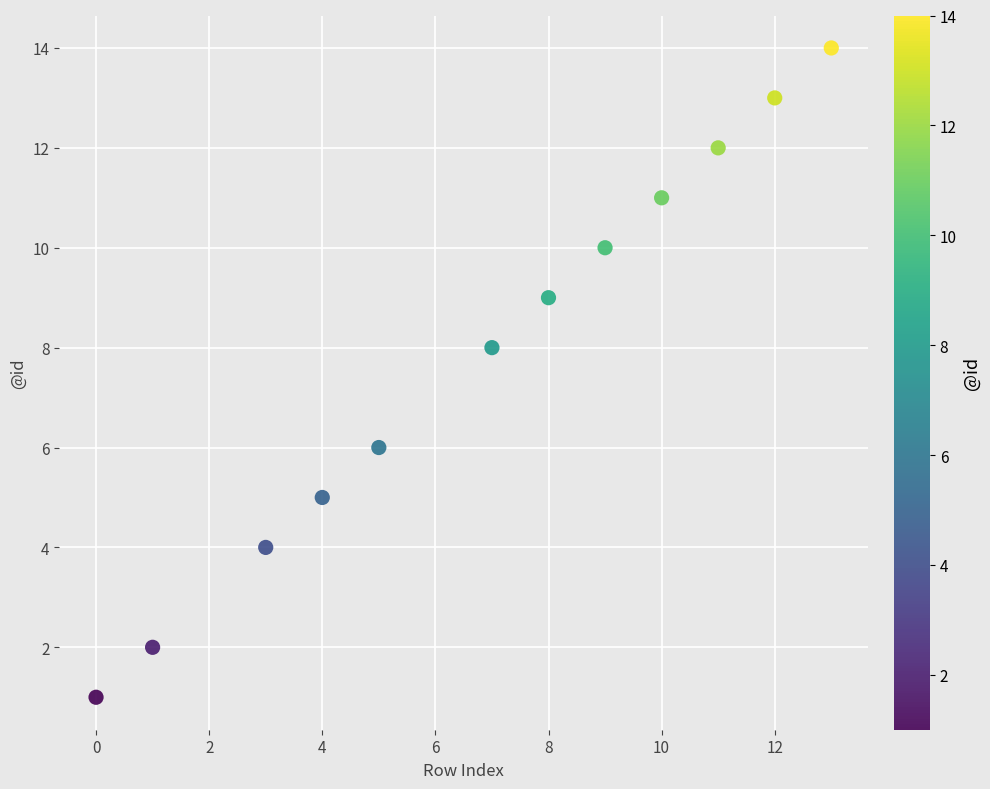

What is the average Y value?

8